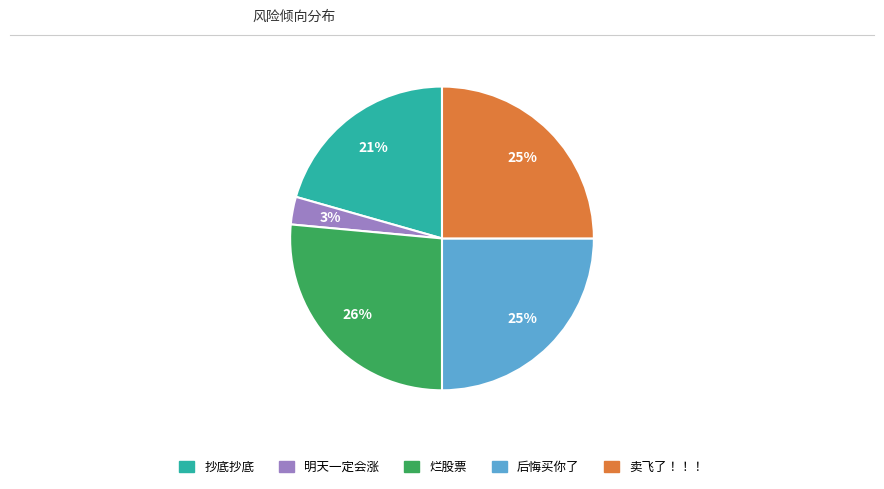

True or false: 烂股票 accounts for 32% of the total.

False